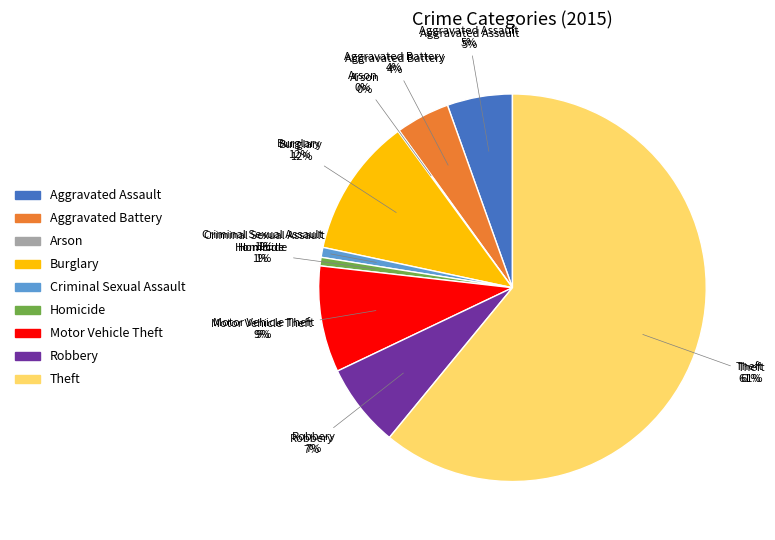

Which category accounts for the majority?

Theft